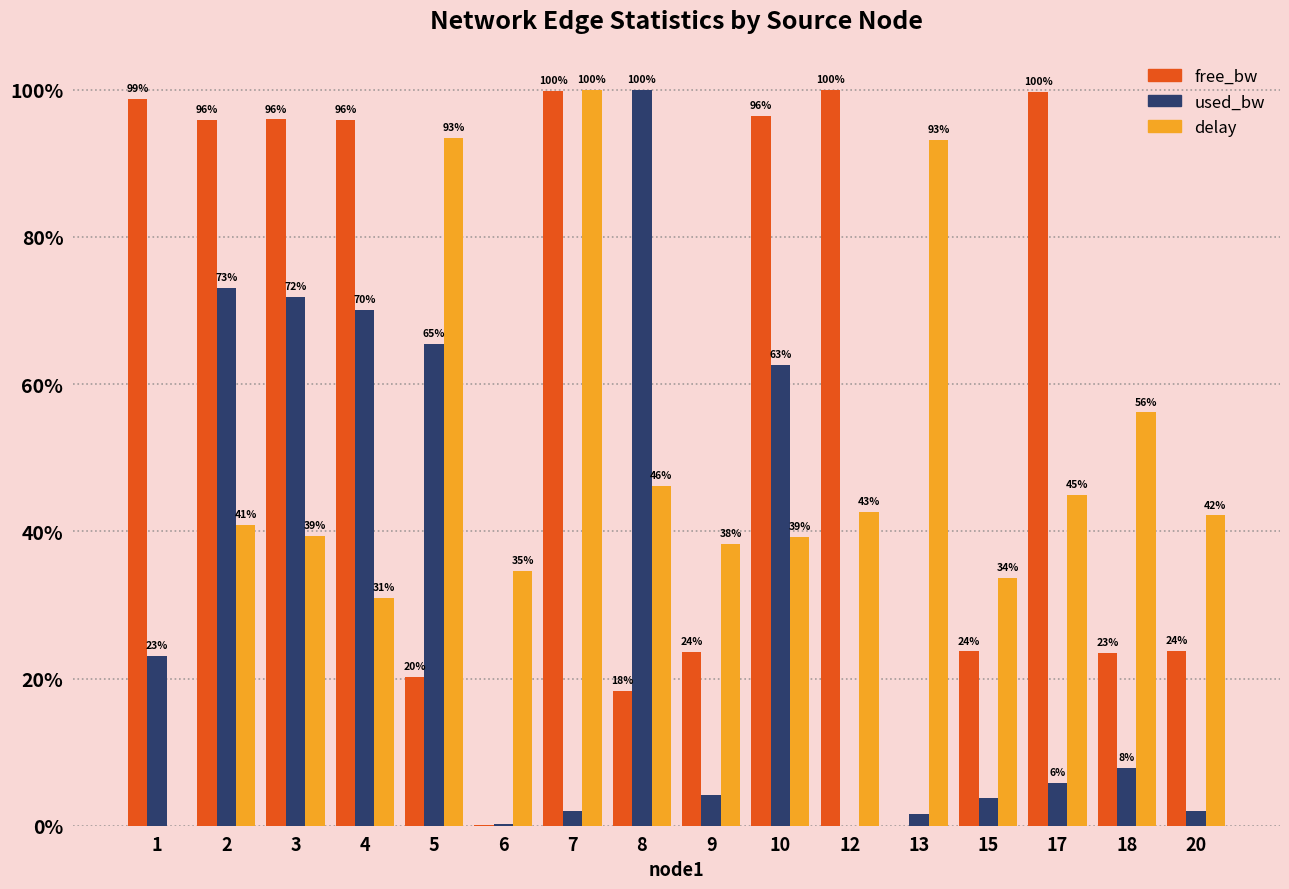

Between 4 and 20, which series saw the biggest shift?

free_bw